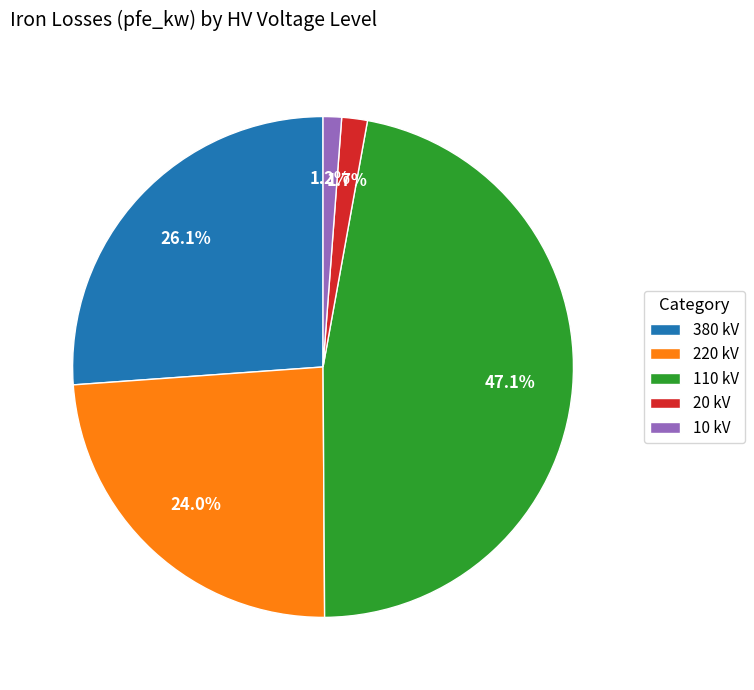

Which category has the biggest portion of the pie?

110 kV